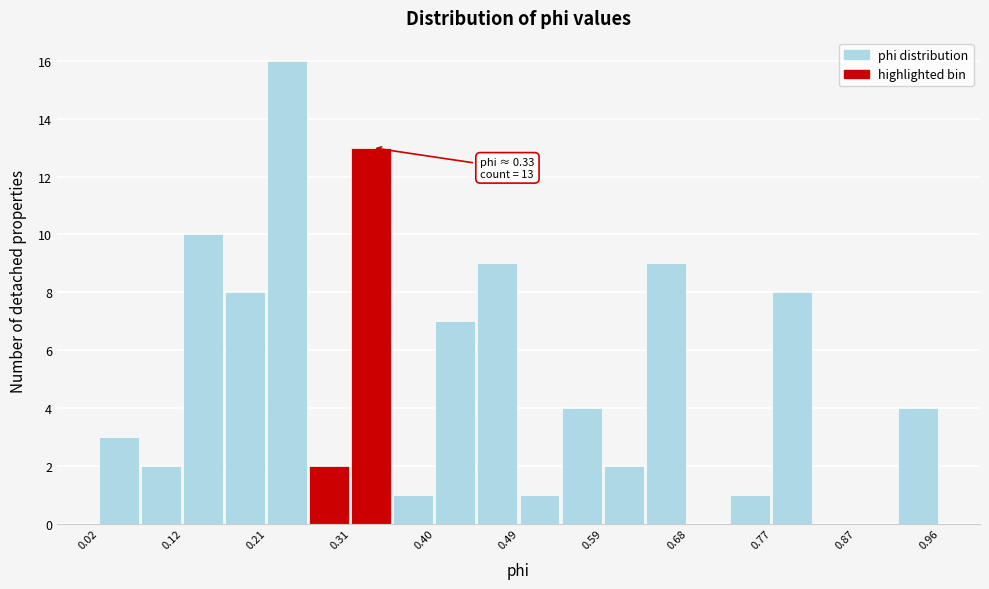

Over which range of the x-axis is the bar tallest?

0.21 to 0.26